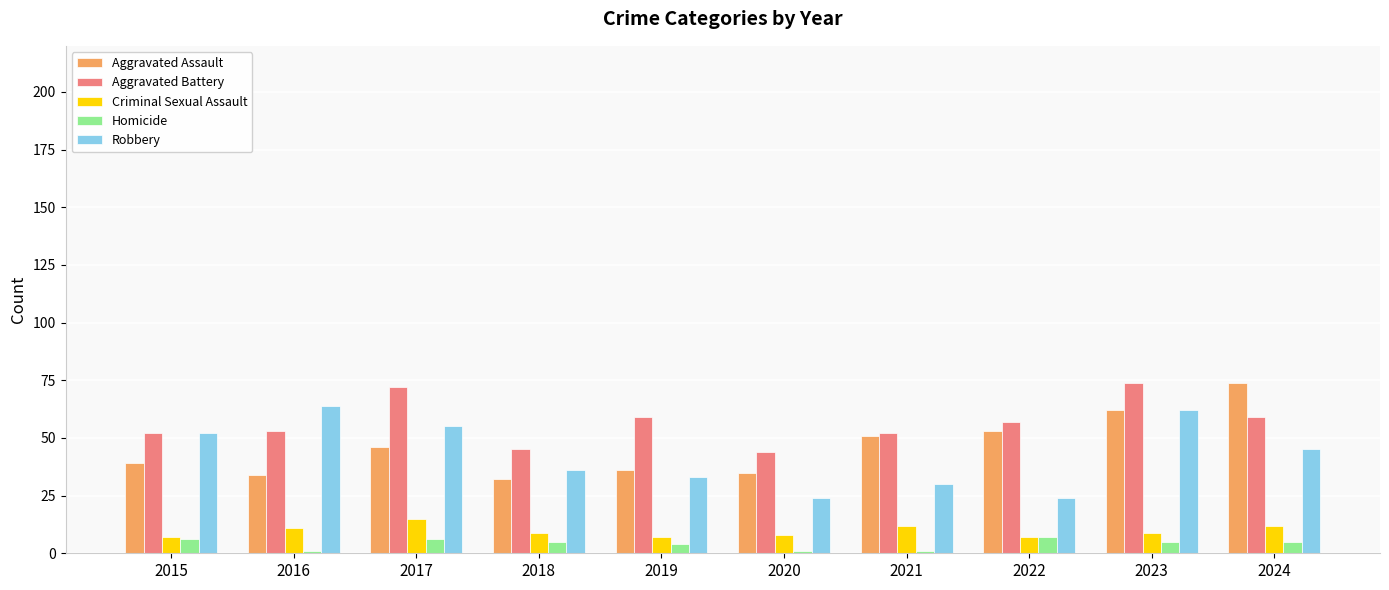

Reading left to right, what are all the values shown in this chart?

Aggravated Assault: 39	34	46	32	36	35	51	53	62	74
Aggravated Battery: 52	53	72	45	59	44	52	57	74	59
Criminal Sexual Assault: 7	11	15	9	7	8	12	7	9	12
Homicide: 6	1	6	5	4	1	1	7	5	5
Robbery: 52	64	55	36	33	24	30	24	62	45